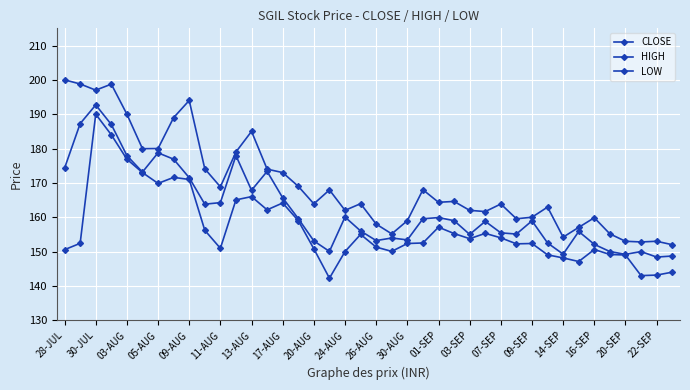

How many data points does each series have?

40